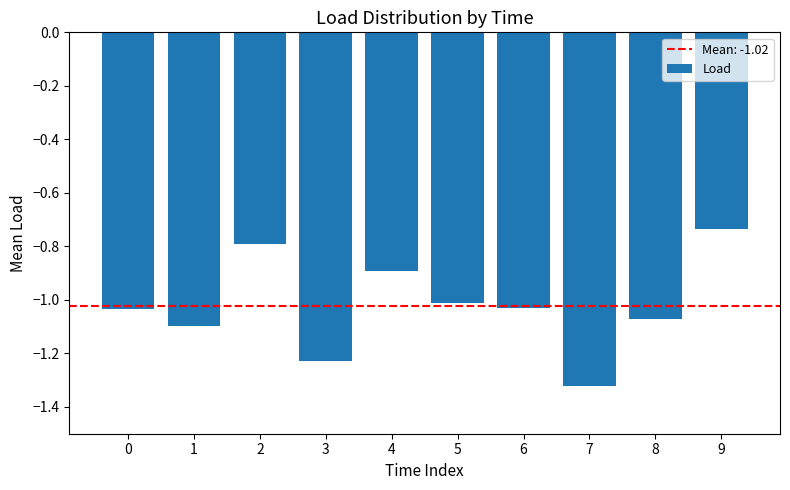

Which category has the highest value across all series?

9